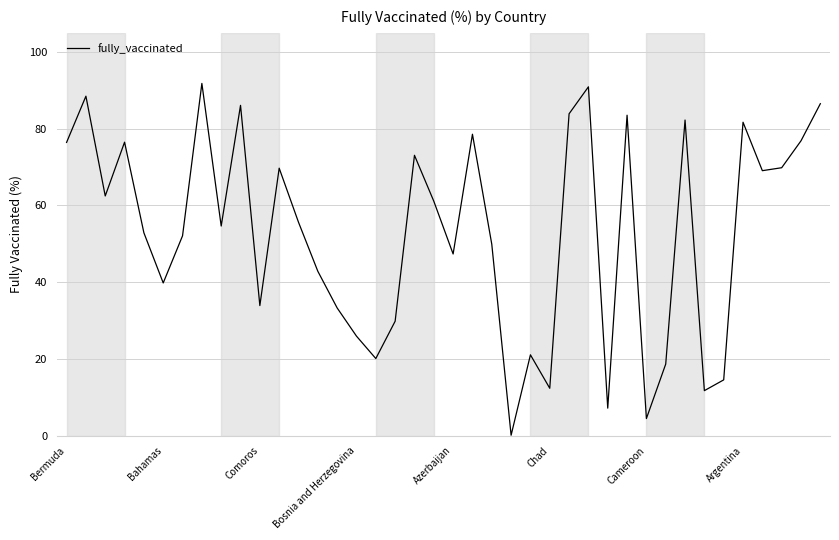

What is the sum of all values?

2117.1